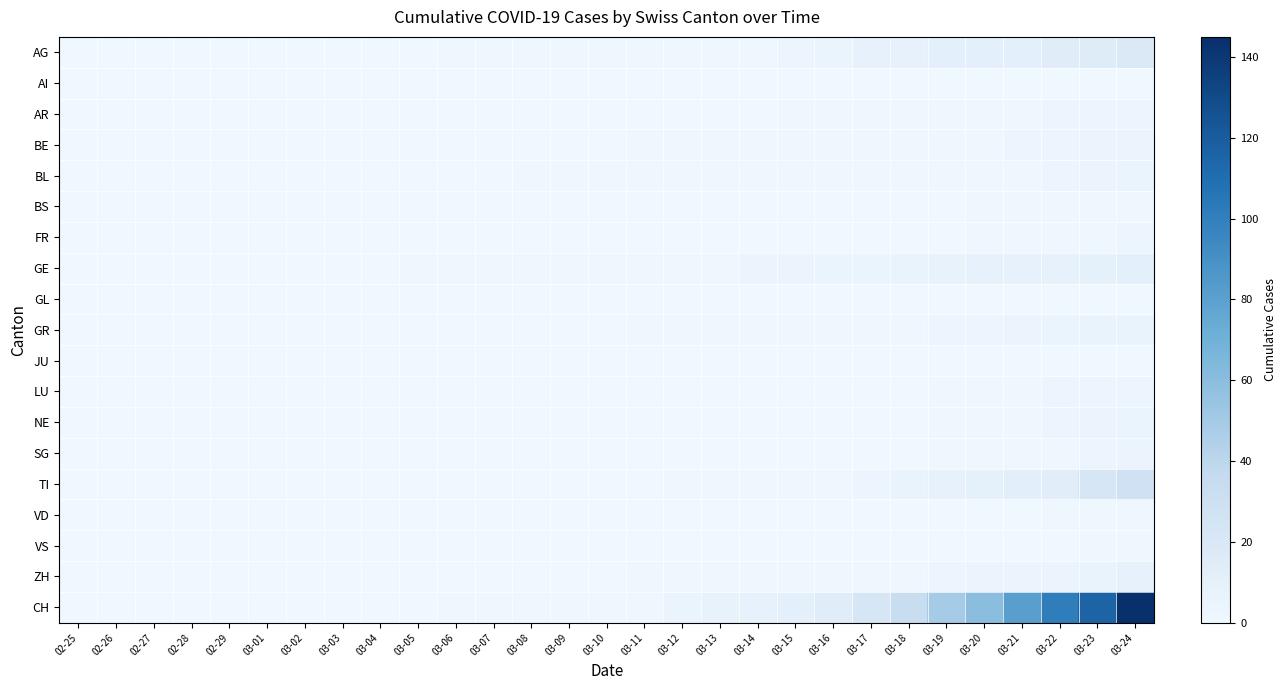

At how many categories does at least one series exceed 136?

1